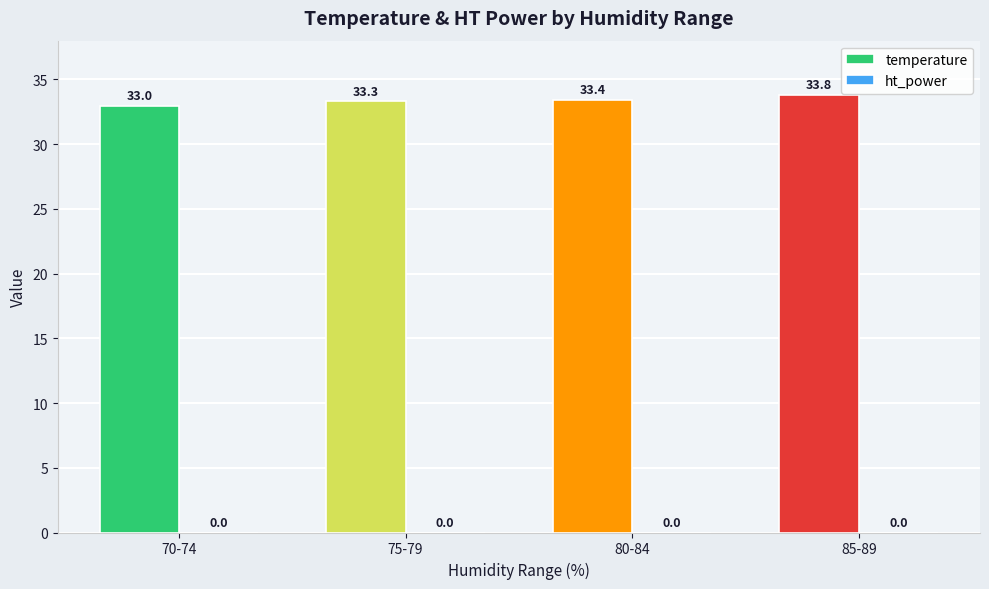

Reading left to right, what are all the values shown in this chart?

70-74=33.0	75-79=33.3	80-84=33.4	85-89=33.8